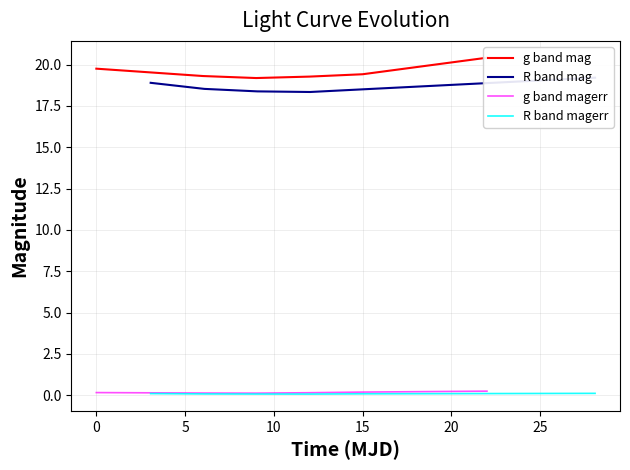

The g band magerr series shows 0.2 at 20. True or false?

True